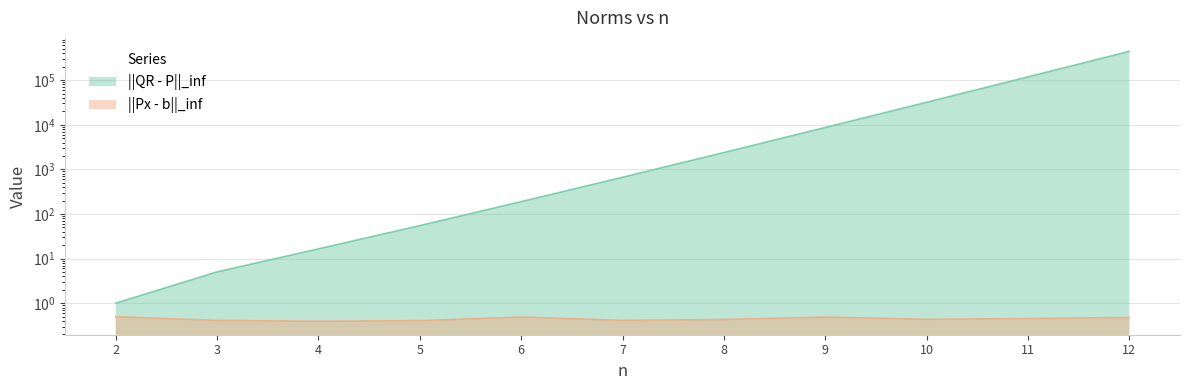

Is the value of ||Px - b||_inf at 6 greater than the value of ||QR - P||_inf at 11?

No